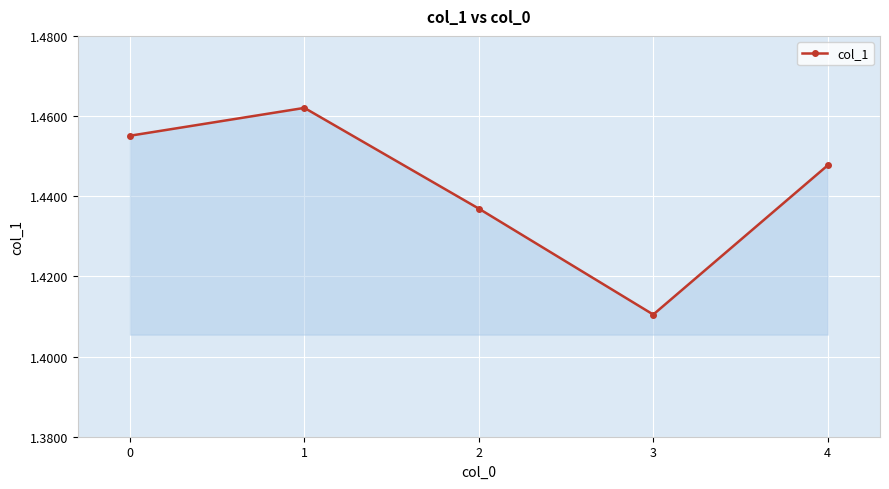

The value at 4 is 0.5. True or false?

False